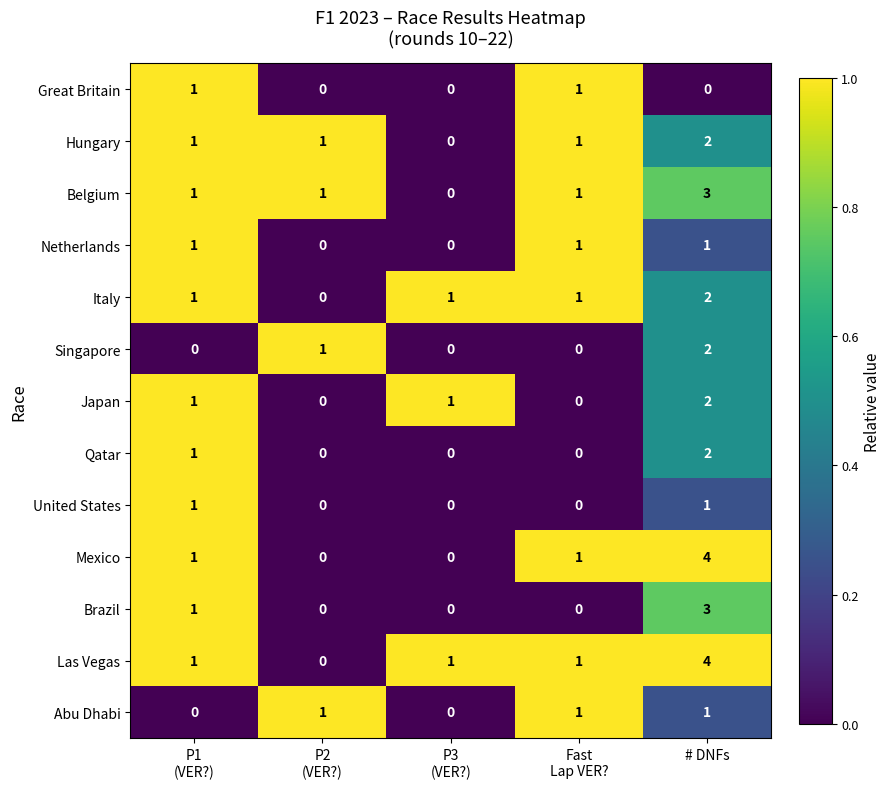

What is the difference between the maximum and minimum values in the Mexico series?

4